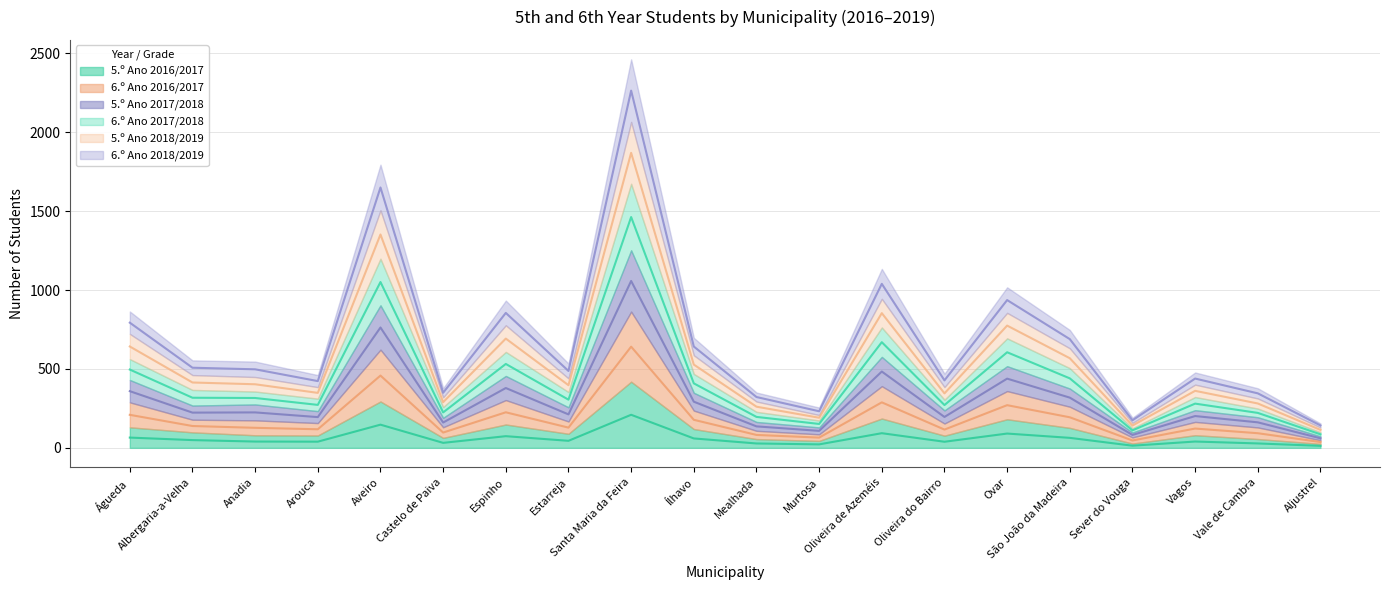

At which category does 6.º Ano 2016/2017 reach its first local valley?

Albergaria-a-Velha